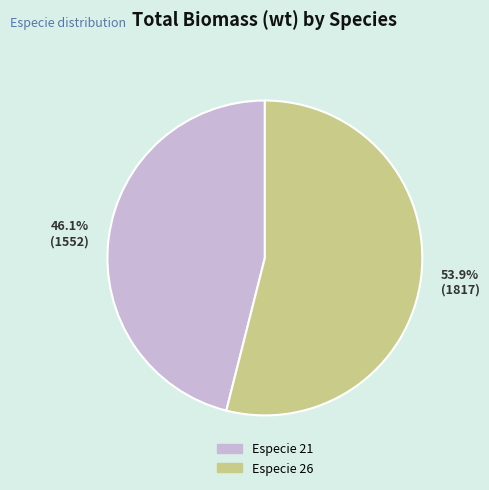

Is there any slice that represents more than half of the pie?

Yes